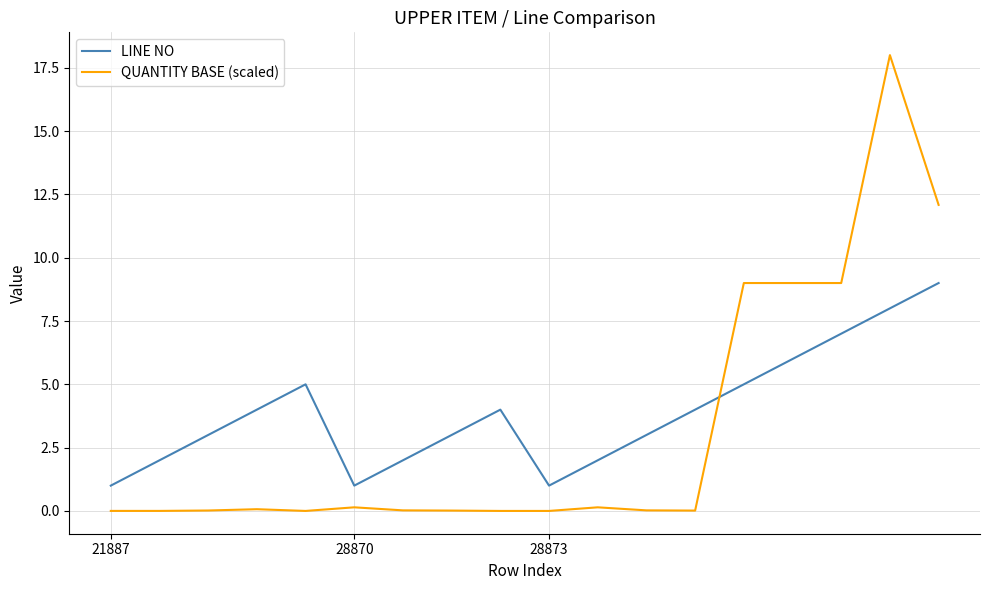

Rank the series by their maximum value, from lowest to highest.

LINE NO, QUANTITY BASE (scaled)